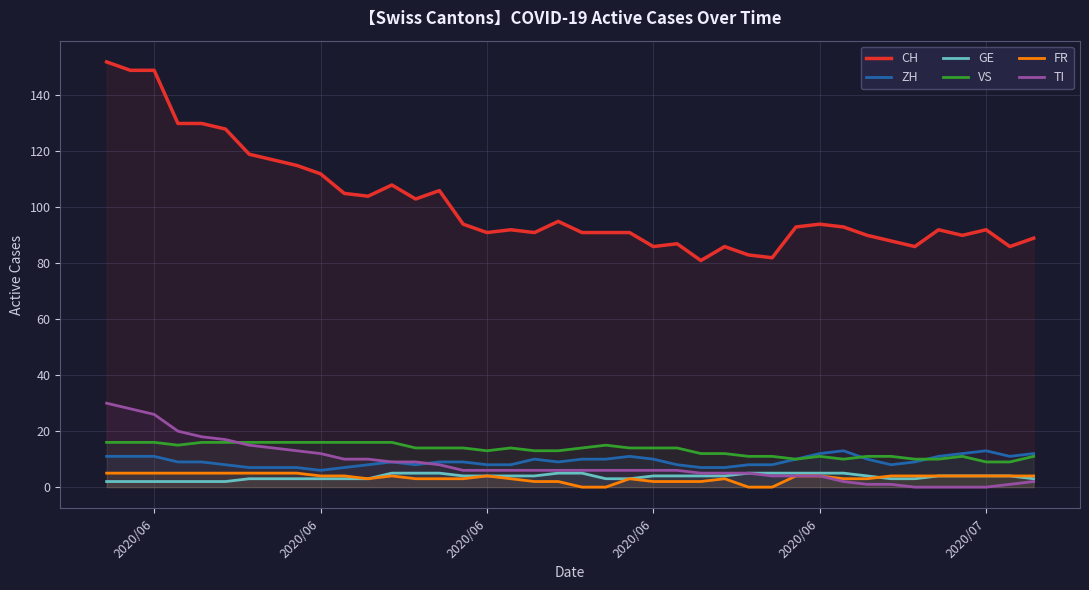

The value of VS at 2020/06 is 10. True or false?

False